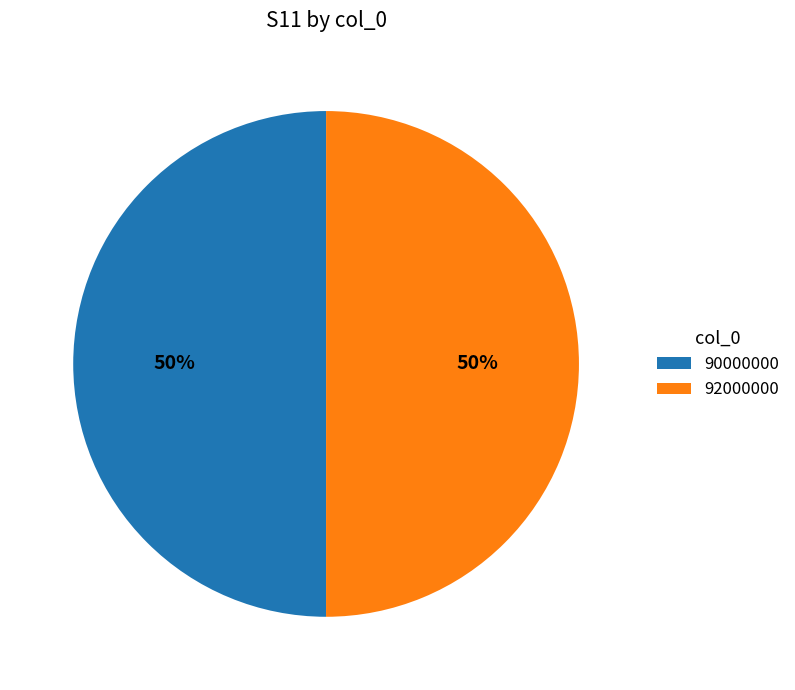

To the nearest percent, what portion does 92000000 represent?

50%